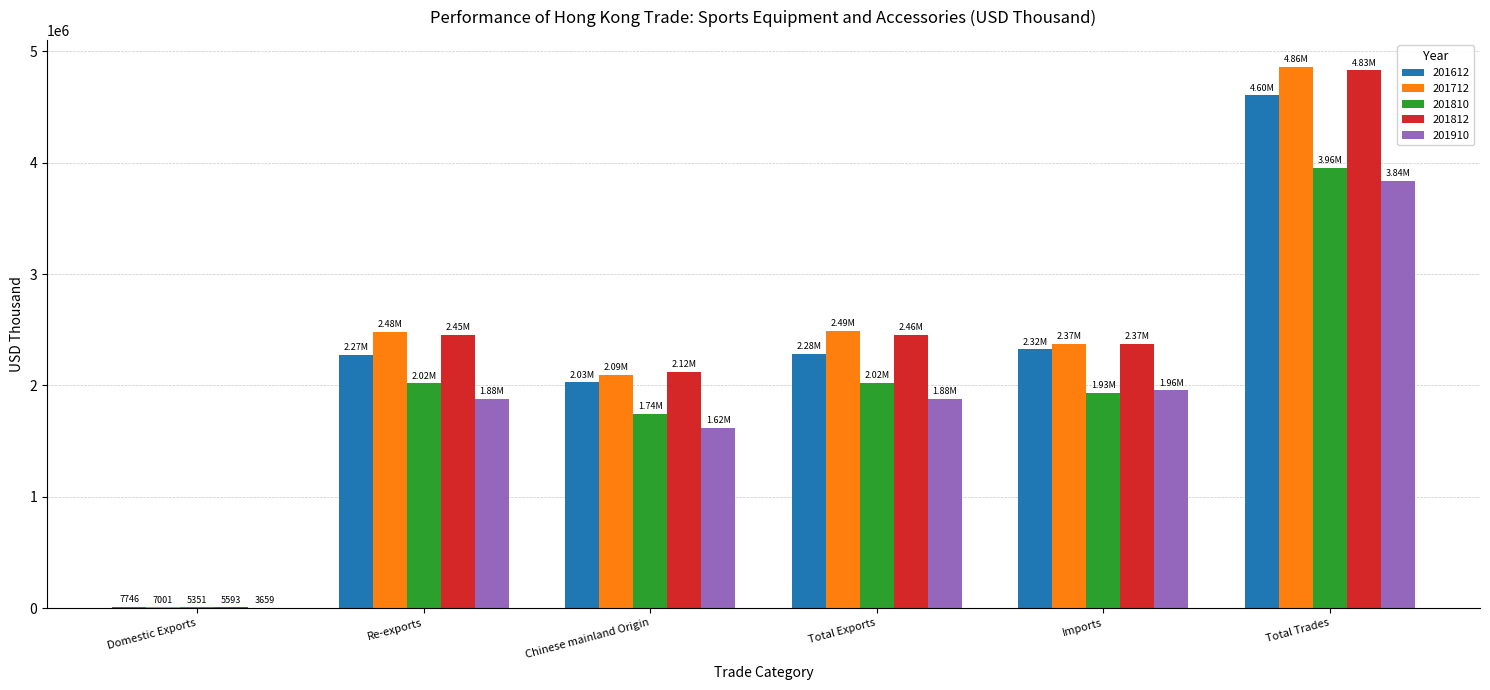

Is the value of 201910 at Chinese mainland Origin greater than the value of 201810 at Chinese mainland Origin?

No